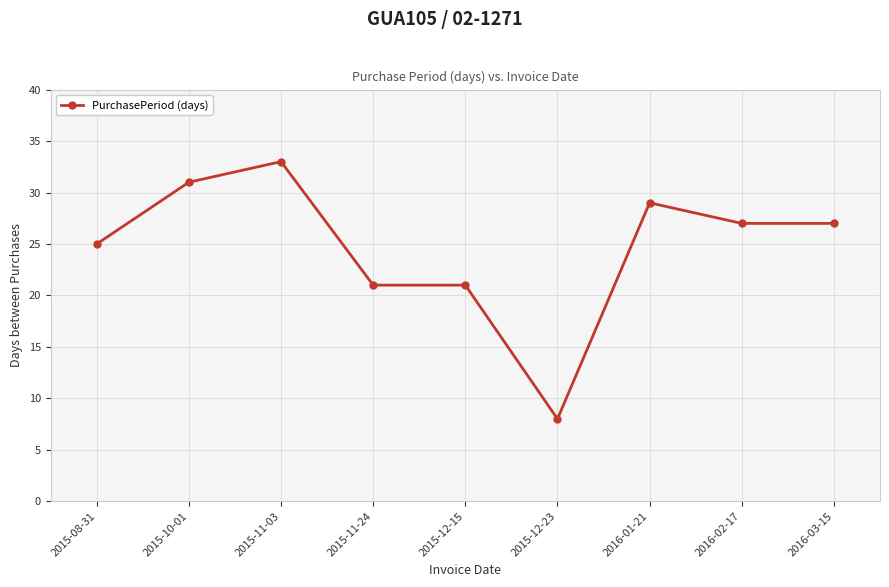

Reading left to right, extract all data points from this chart.

25	31	33	21	21	8	29	27	27